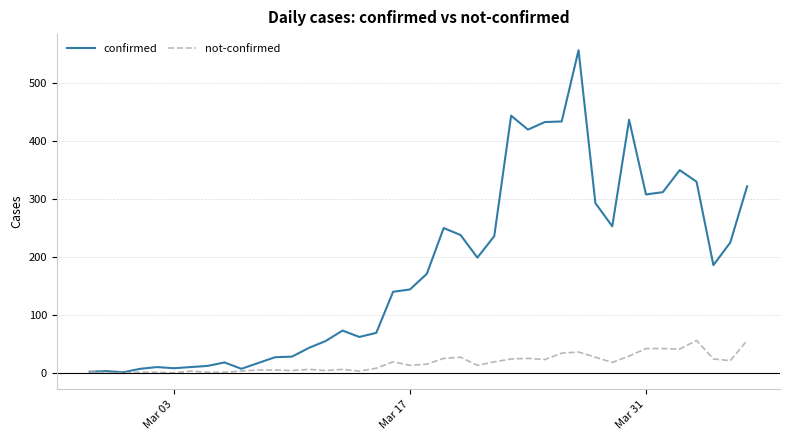

List the series in order of their overall mean, highest first.

confirmed, not-confirmed